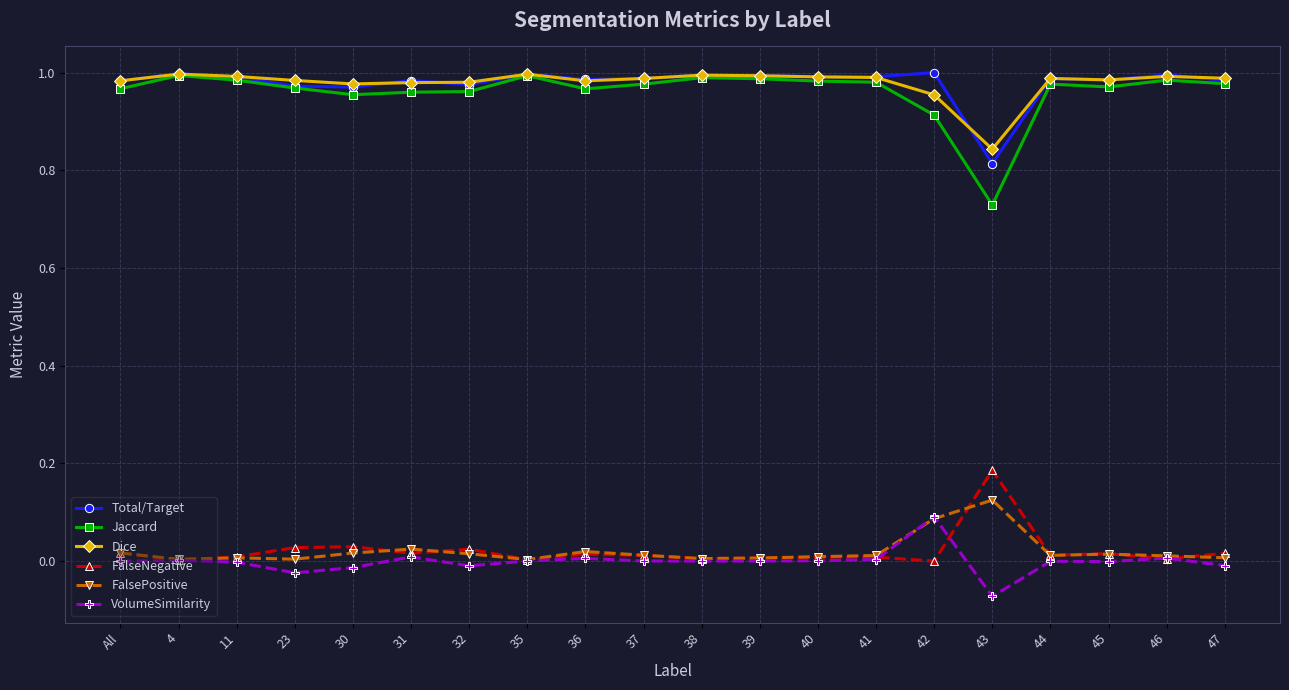

True or false: FalseNegative and Total/Target cross at least once.

False